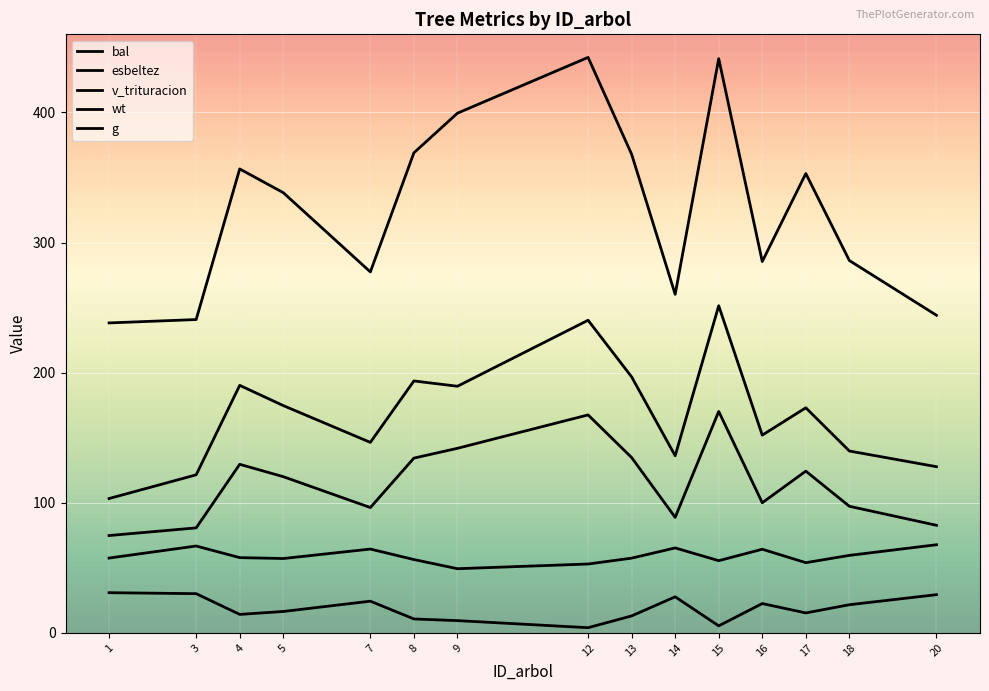

True or false: esbeltez has more than 2 interior local peaks.

True